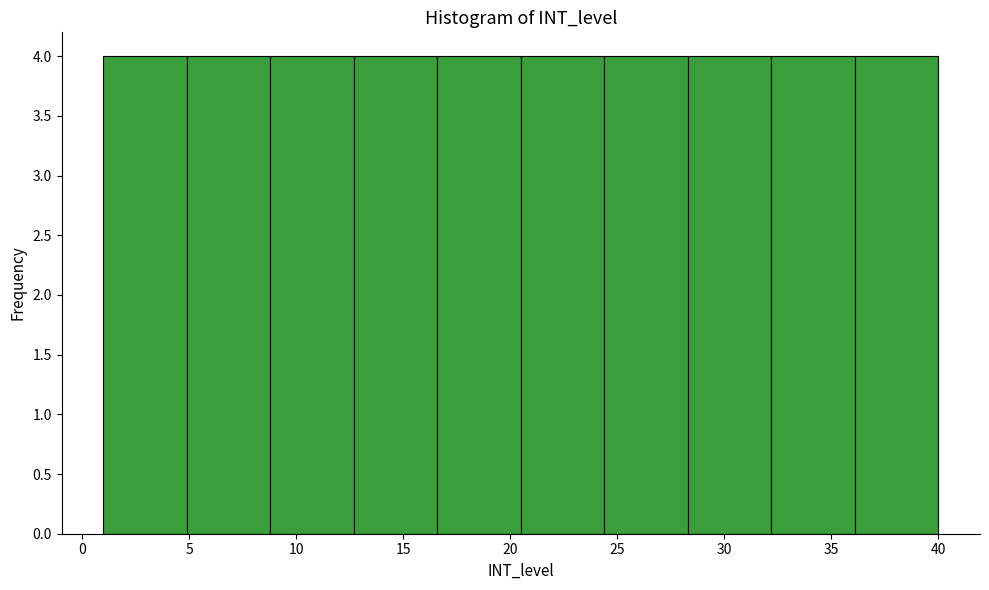

How tall is the bar that spans 24.4 to 28.3 on the x-axis? Neither the bar edges nor the heights are printed on the chart, so give them approximately, as read against the axes.

4